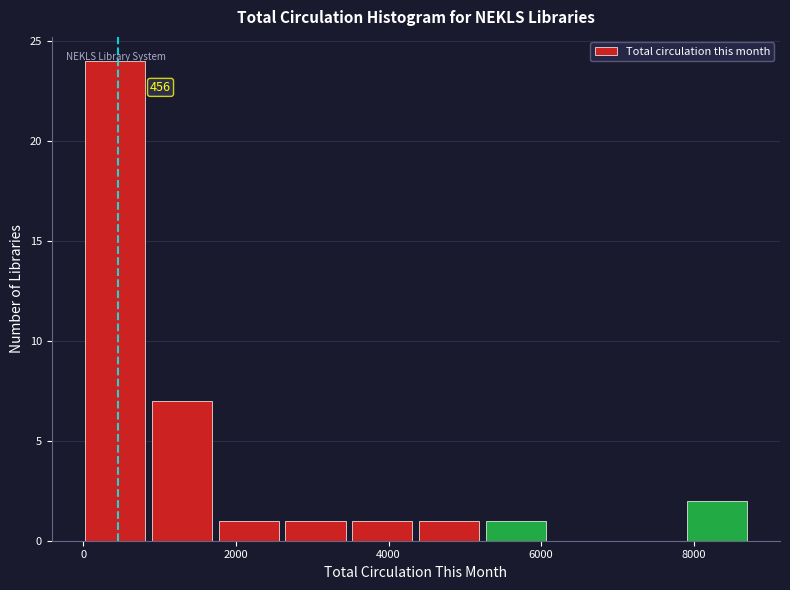

Which range on the x-axis has the tallest bar?

0 to 800